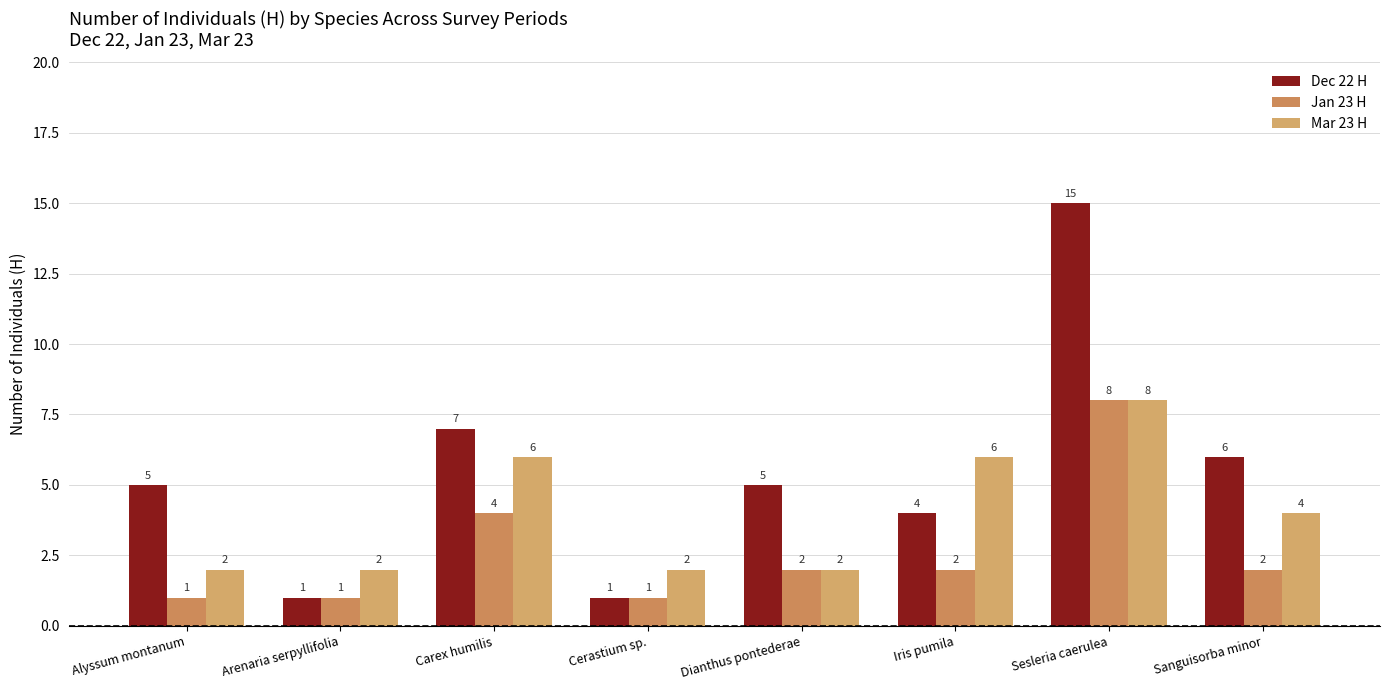

At which category is the sum across all series the highest?

Sesleria caerulea